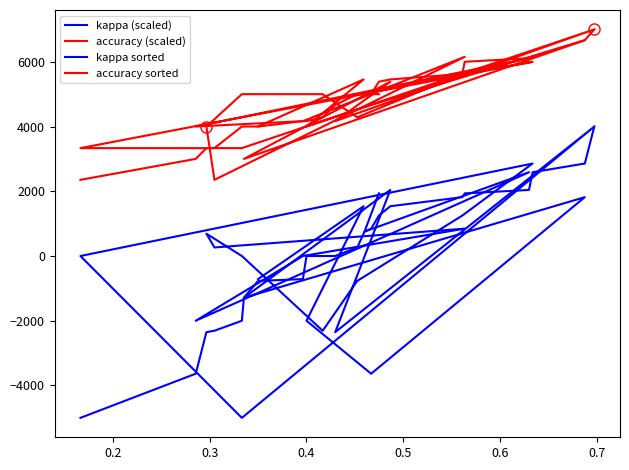

True or false: accuracy sorted has more than 2 points higher than both neighbors.

False